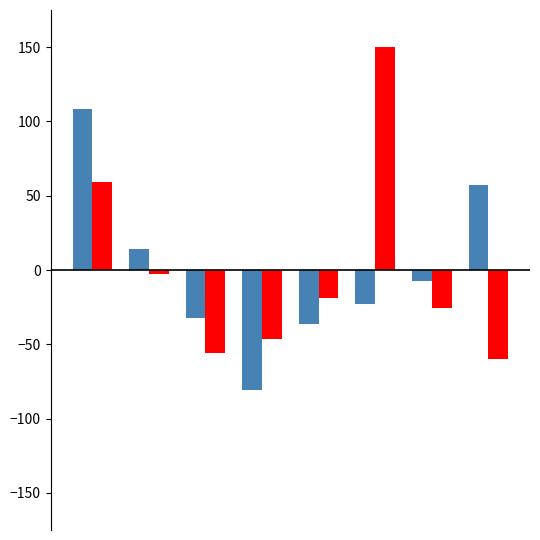

How many series are shown in this chart?

2